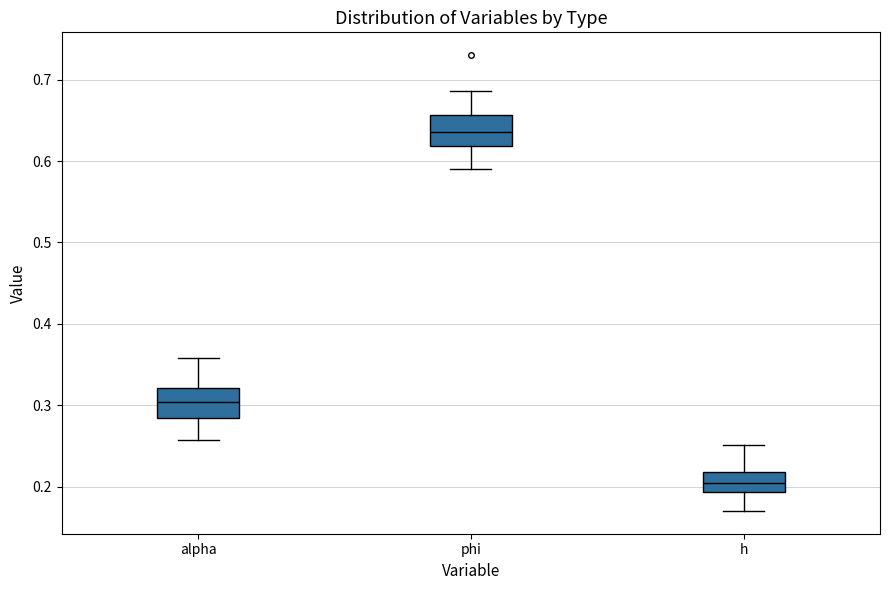

Where is the upper edge of the box for h on the y-axis? The values are not printed on the chart, so give them approximately, as read against the axis.

0.22